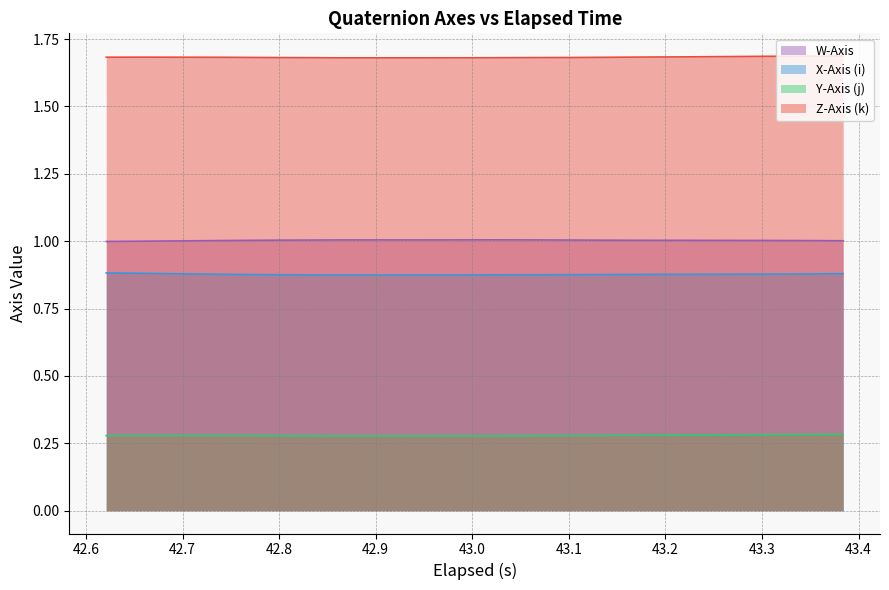

Rank the series by their maximum value, from lowest to highest.

Y-Axis (j), X-Axis (i), W-Axis, Z-Axis (k)